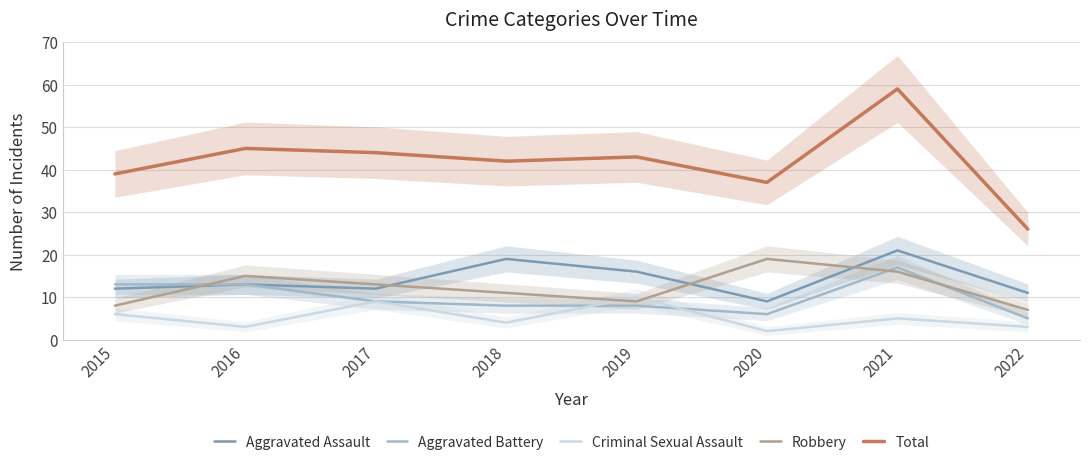

How many lines are shown in the chart?

5